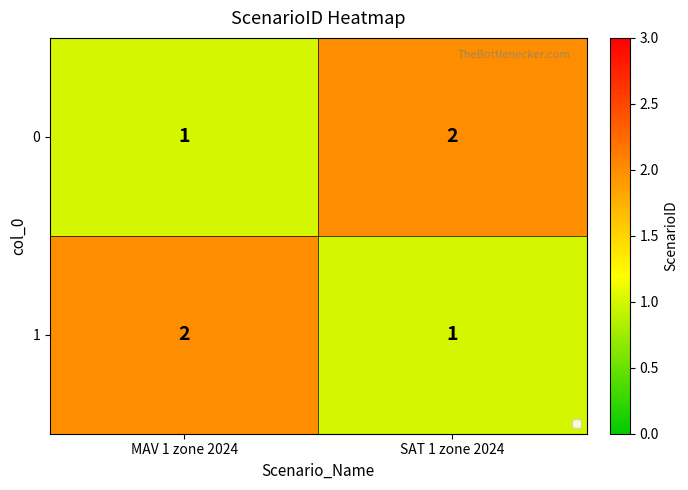

What is the sum of all 0 values?

3